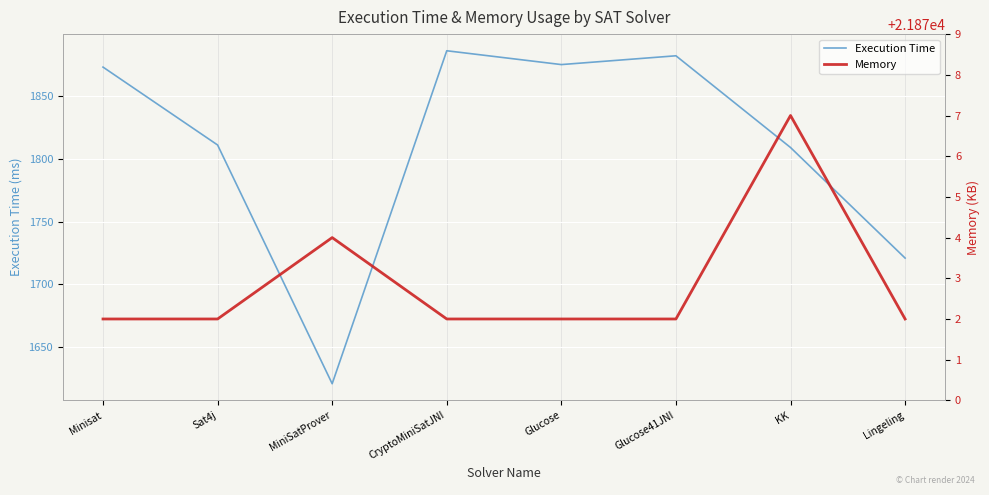

True or false: Memory and Execution Time cross at least once.

False